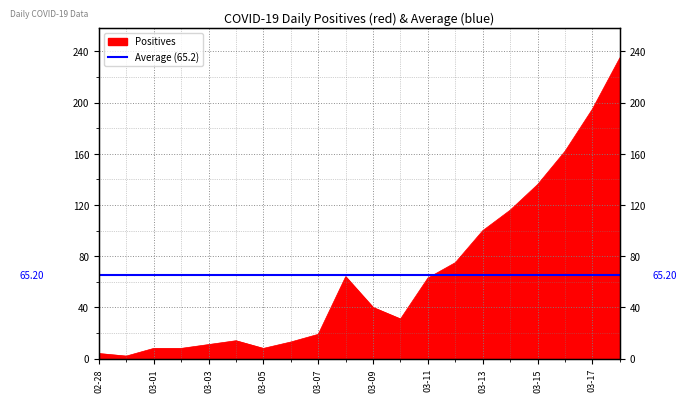

What is the label of the 8th point from the left?

2020-03-06